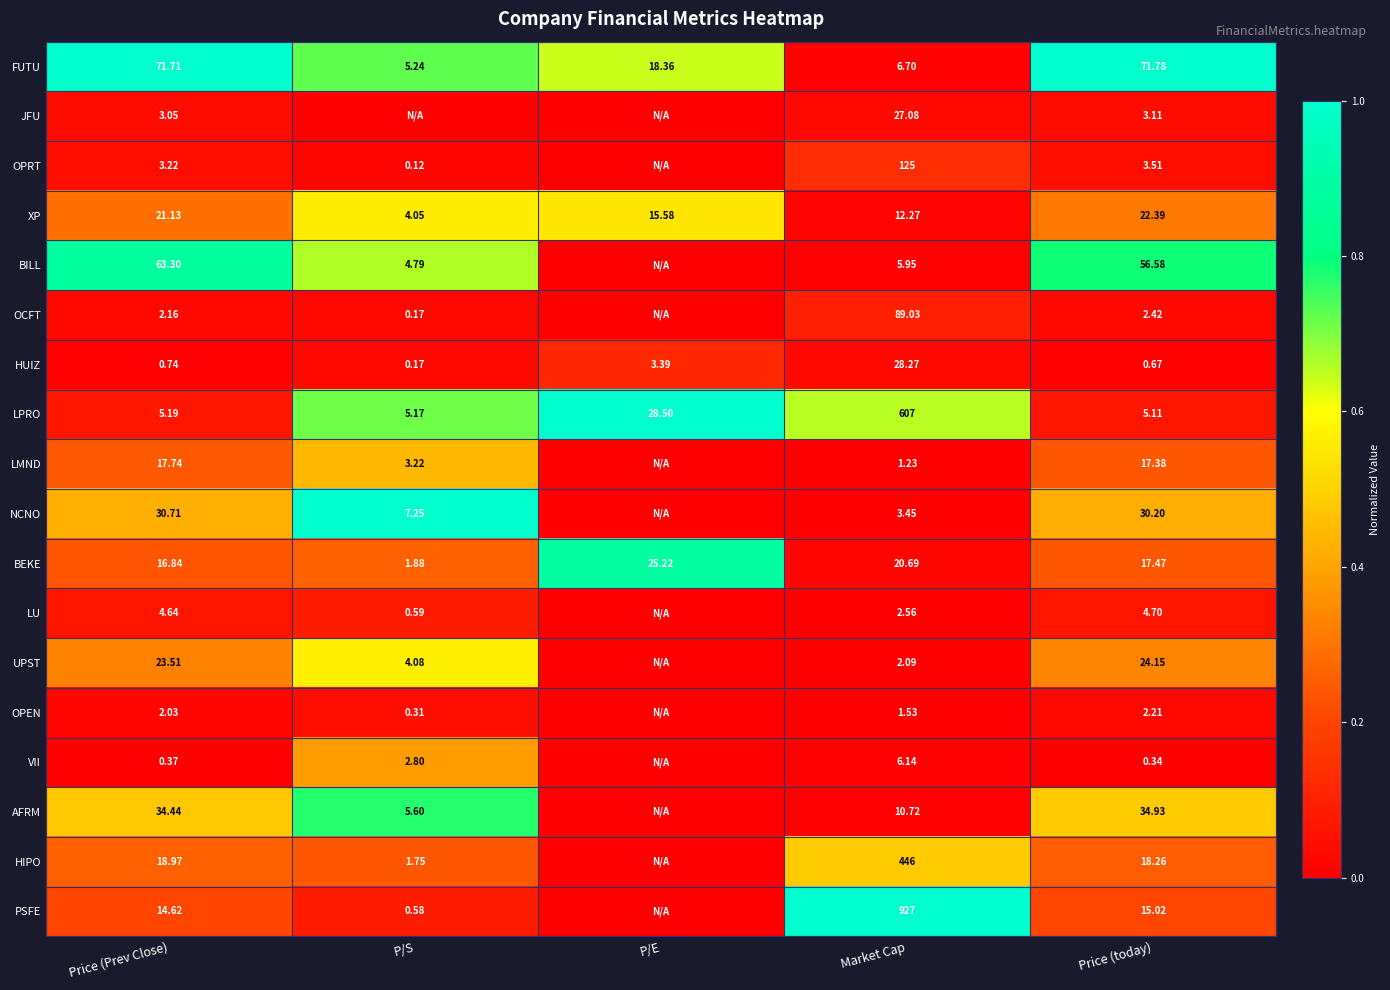

How many distinct data groups are displayed?

18